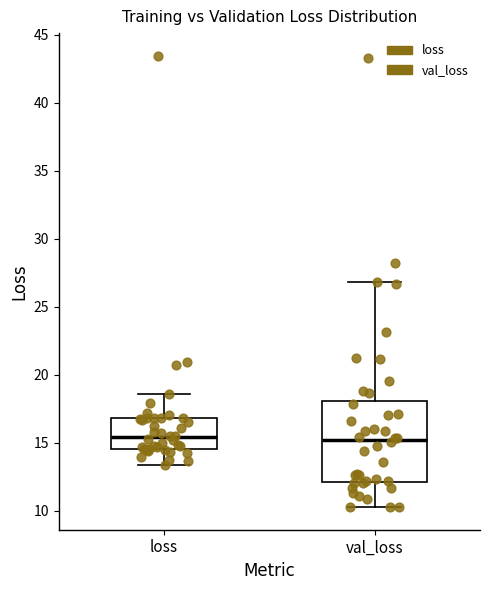

Where is the lower edge of the box for loss on the y-axis? The values are not printed on the chart, so give them approximately, as read against the axis.

14.5